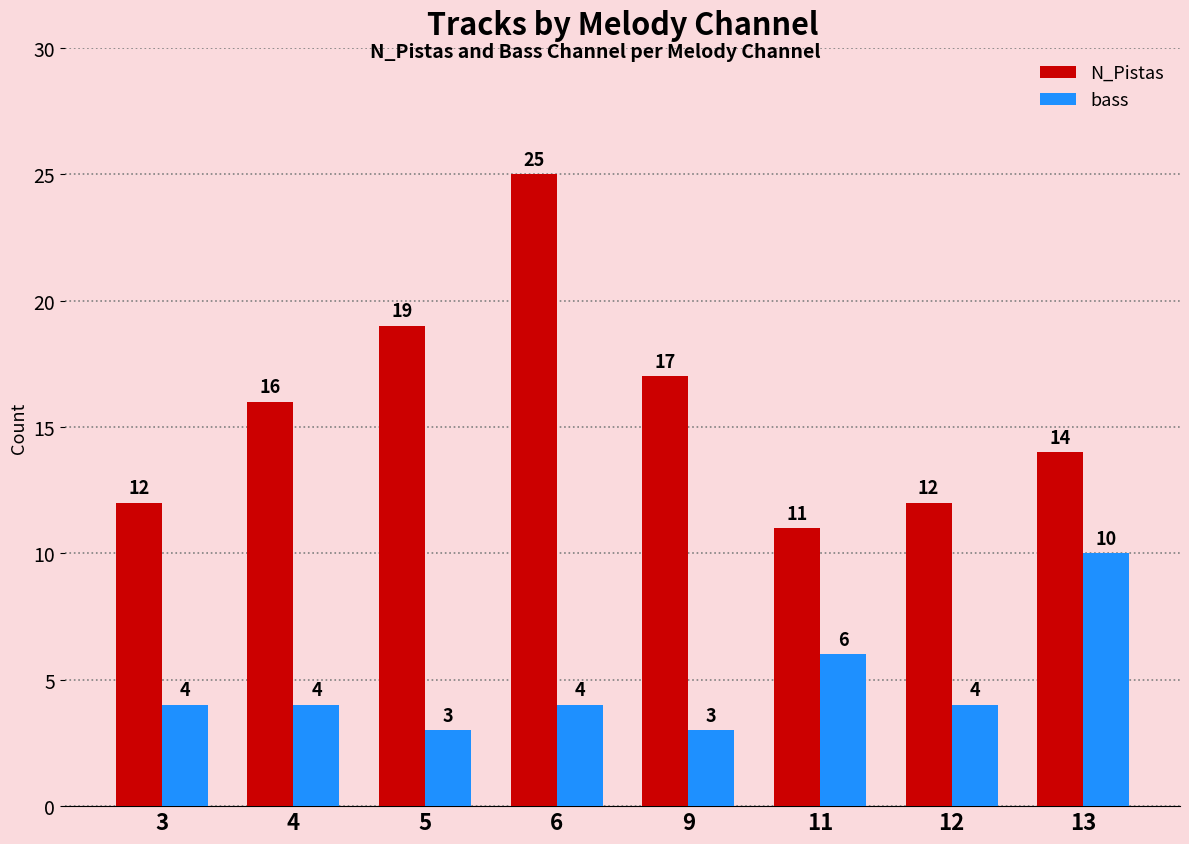

Are the bars grouped side by side (vs. stacked)?

Yes